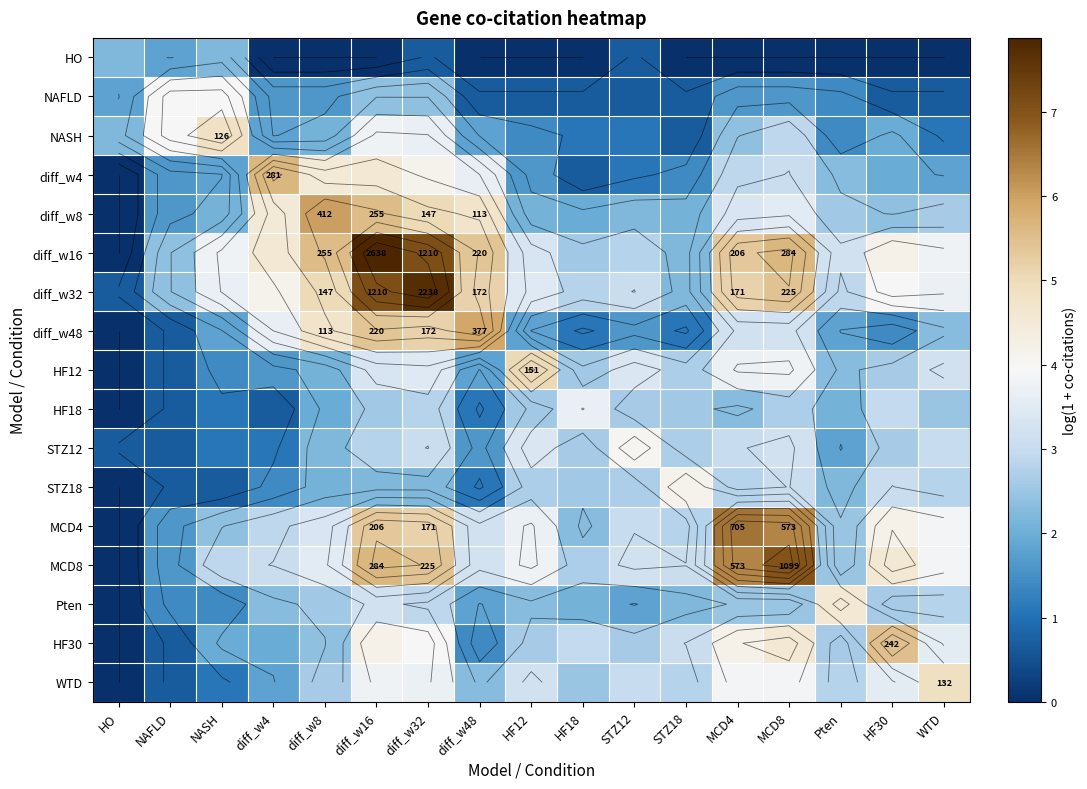

Where does the HF30 series first go above 2?

diff_w8